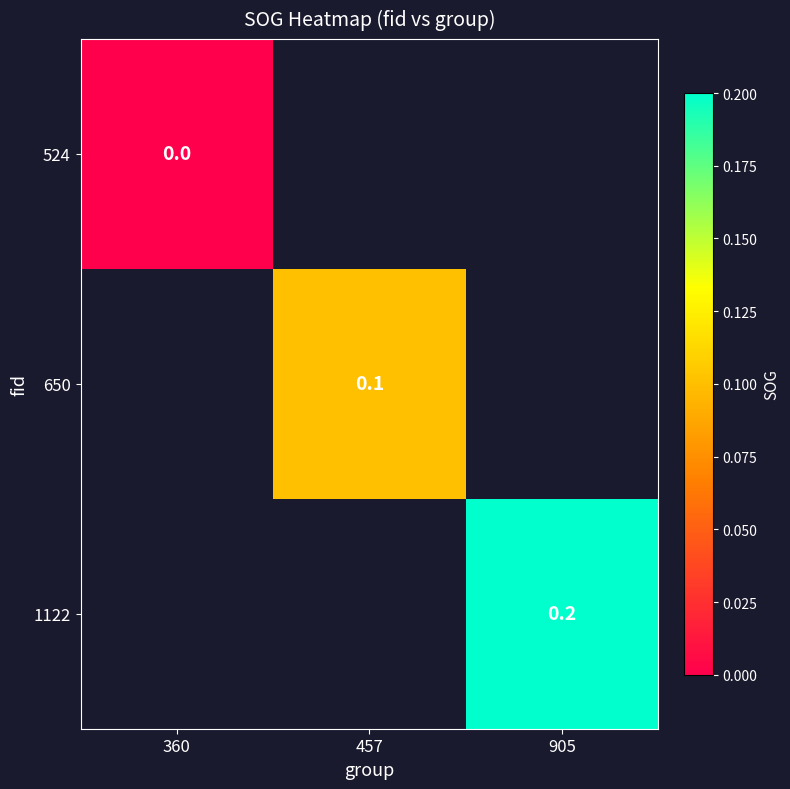

The value of 650 at 457 is 0.2. True or false?

False